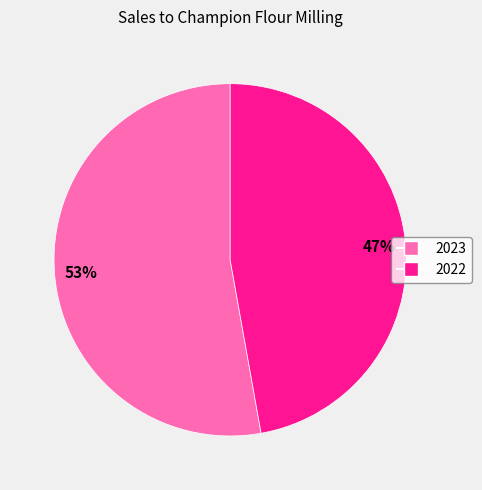

Is the sum of 2023 and 2022 greater than half?

Yes